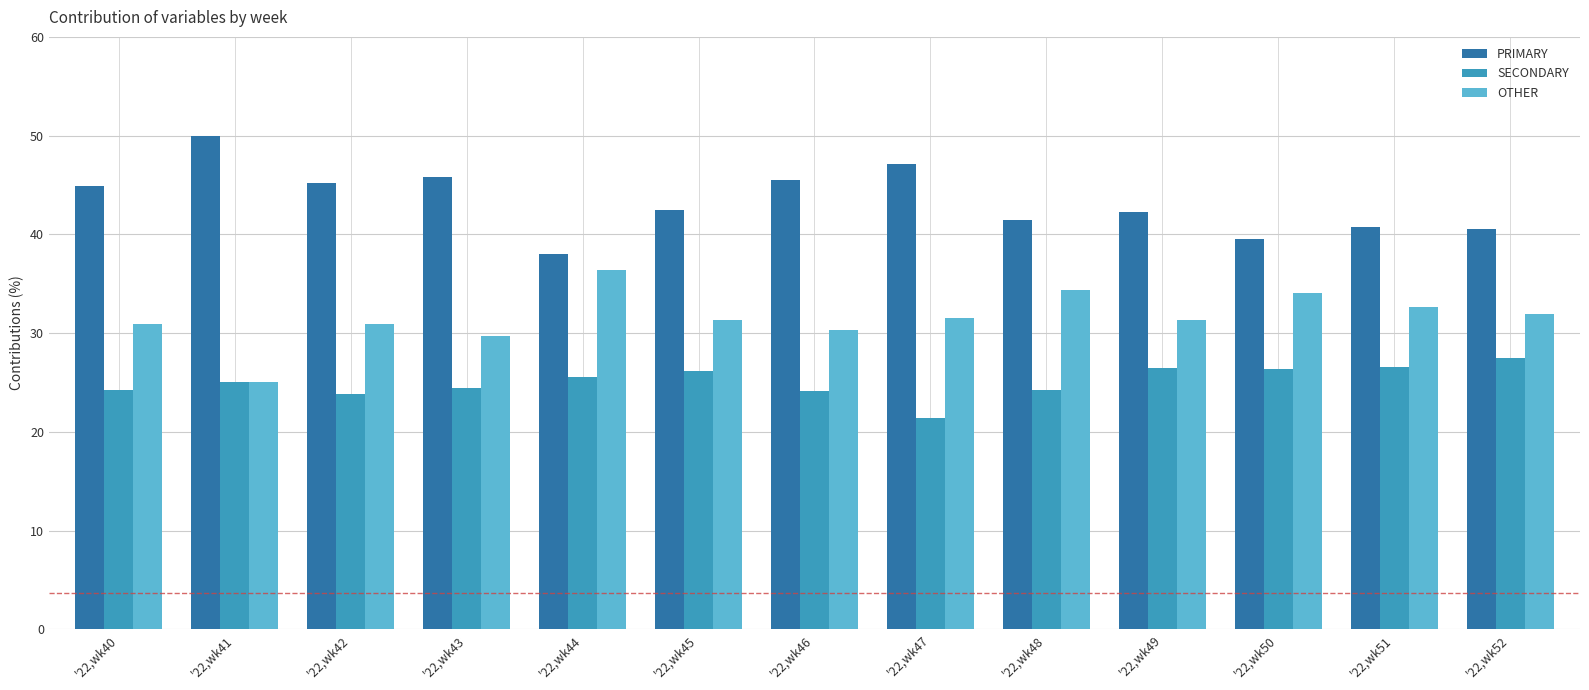

At '22,wk45, list the series in order from largest to smallest.

PRIMARY, OTHER, SECONDARY